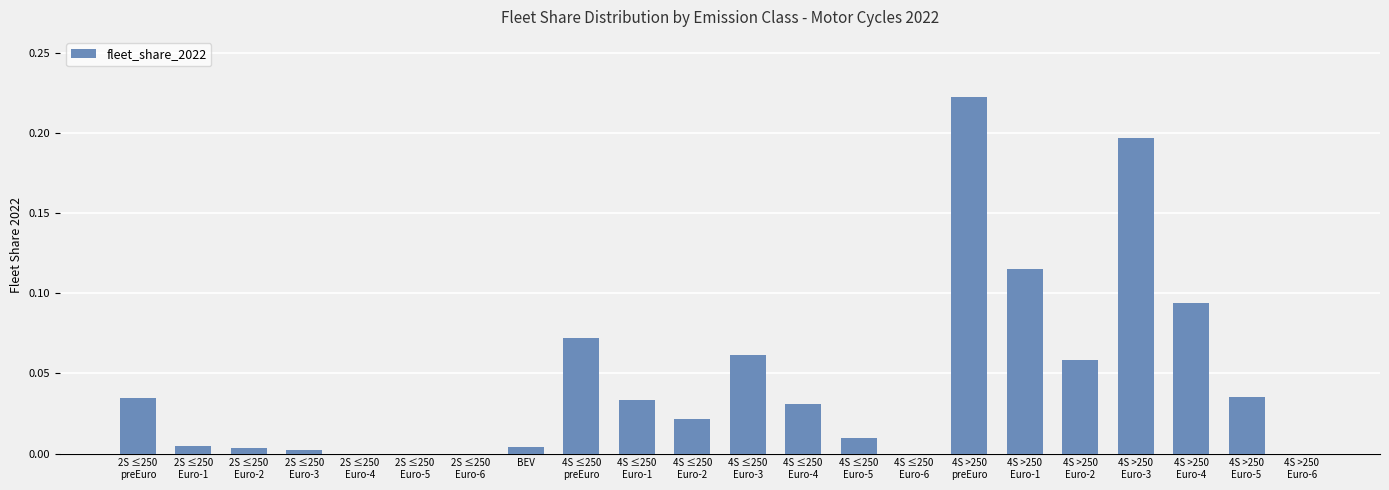

Which label corresponds to the largest value in the chart?

4S >250
preEuro